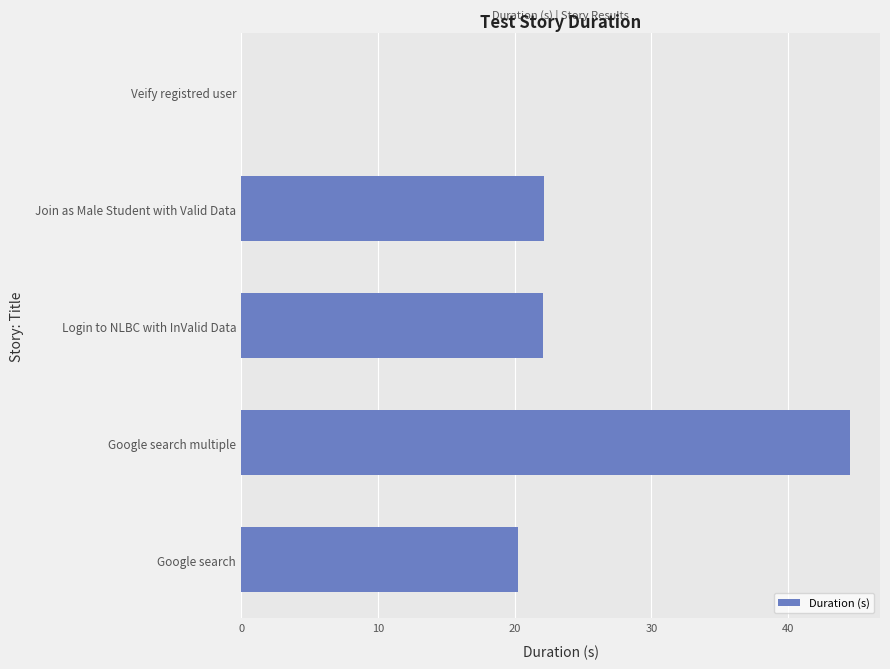

The value at Join as Male Student with Valid Data is 6.6. True or false?

False